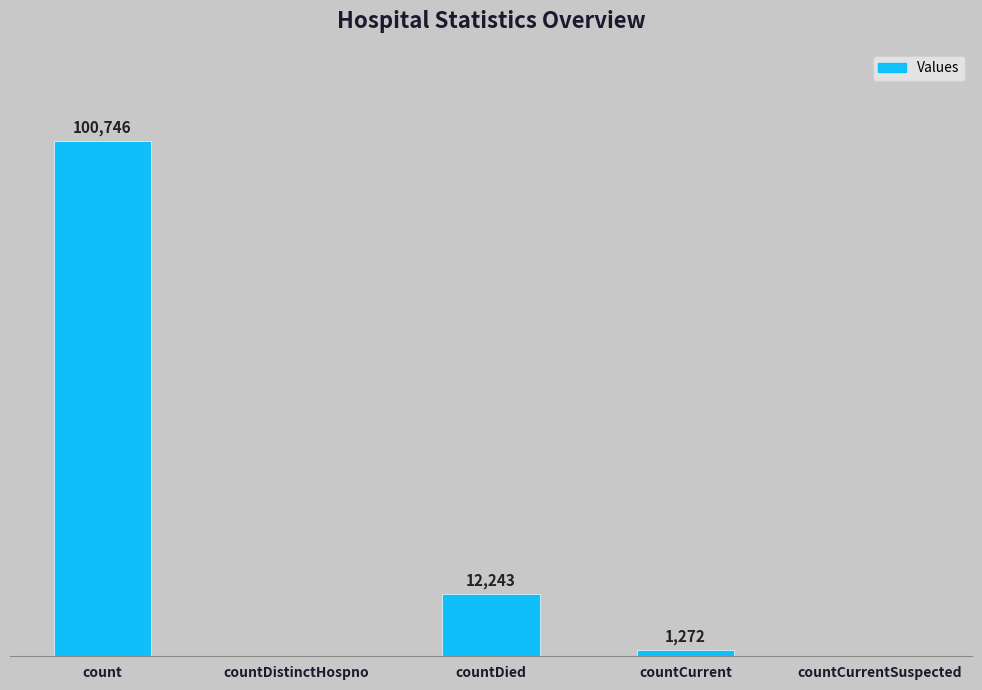

Which has a higher value, countCurrent or countDied?

countDied